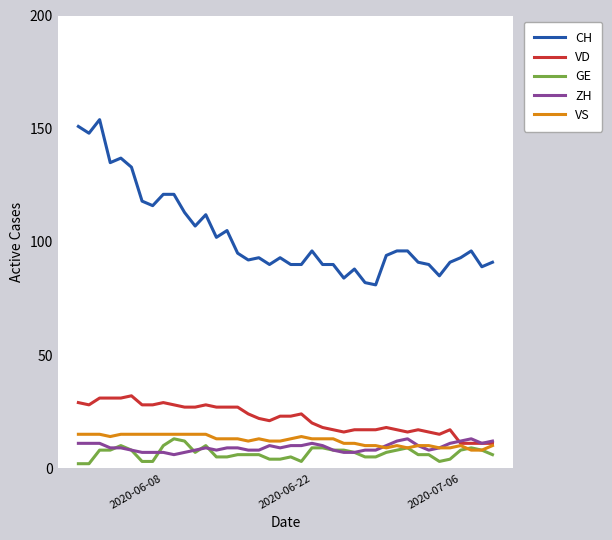

True or false: VD has more than 2 interior local peaks.

True